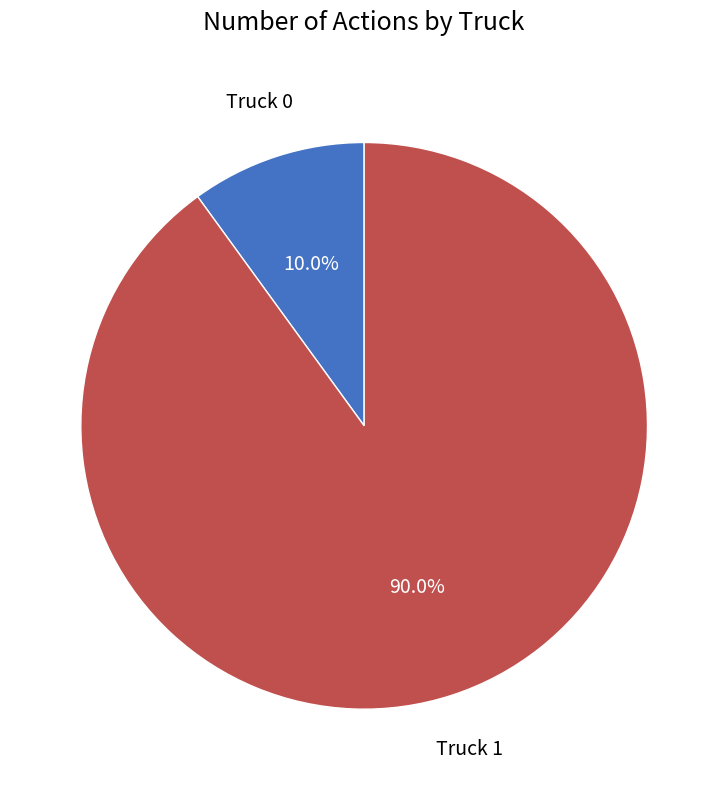

To the nearest percent, what is the average slice percentage?

50%